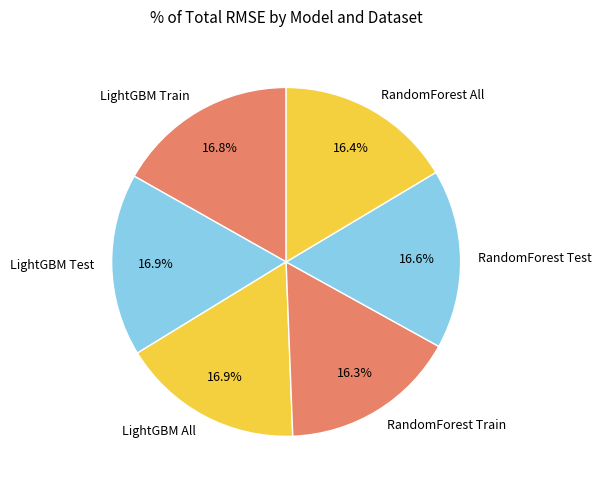

How many segments does this pie chart have?

6